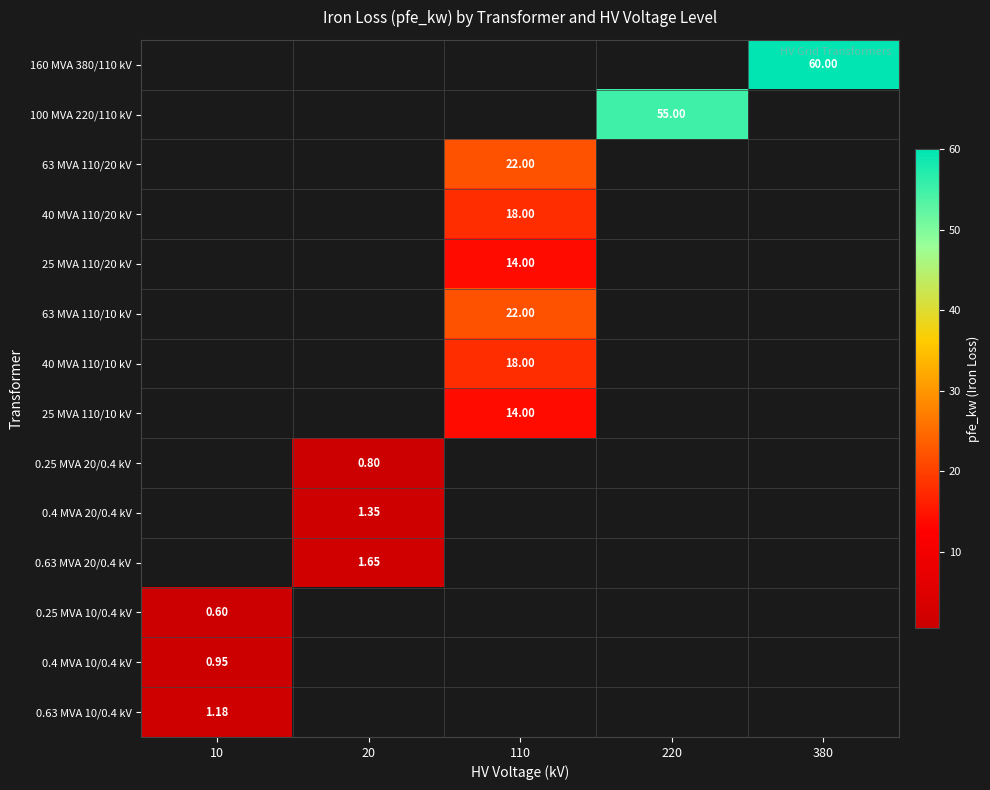

Count the number of data series in this chart.

14